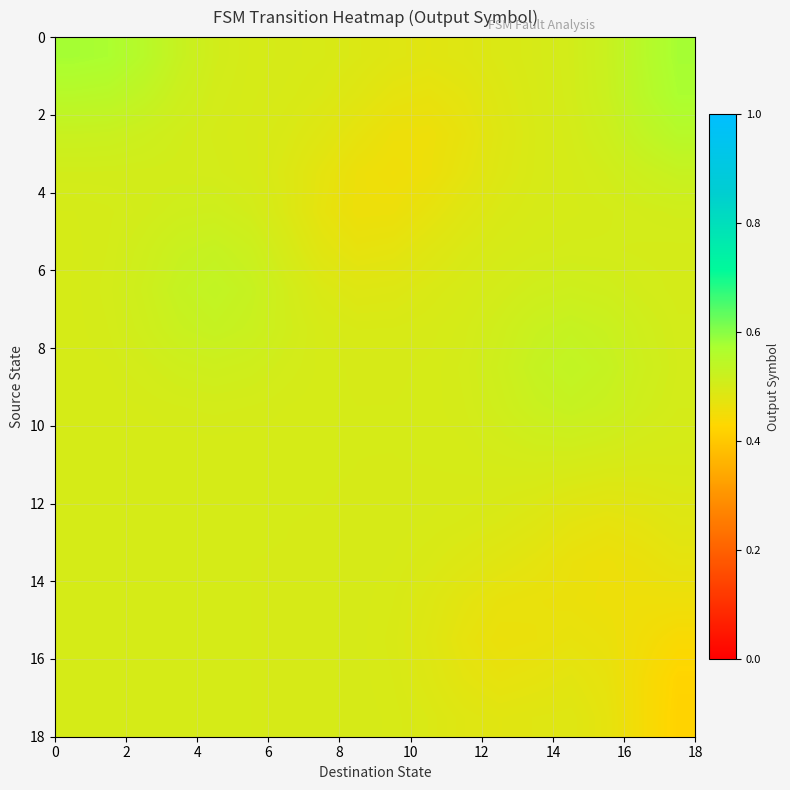

How many data points does each series have?

18